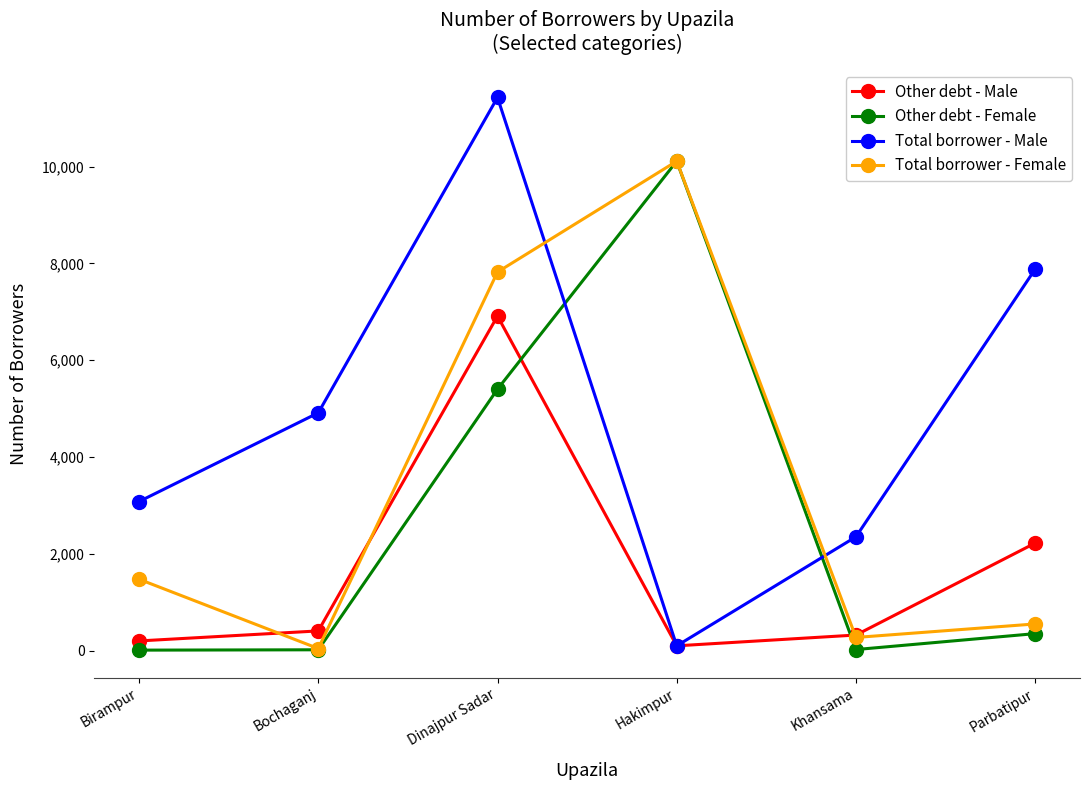

How many data points in Total borrower - Female are less than 1473?

3